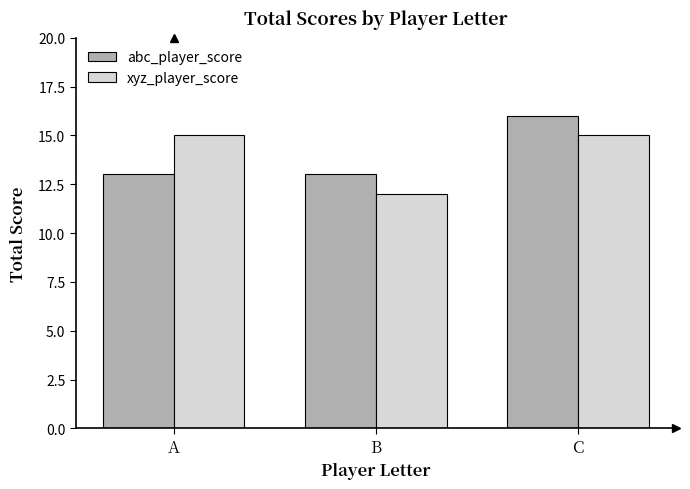

Reading left to right, list all the values displayed in this chart.

abc_player_score: 13	13	16
xyz_player_score: 15	12	15